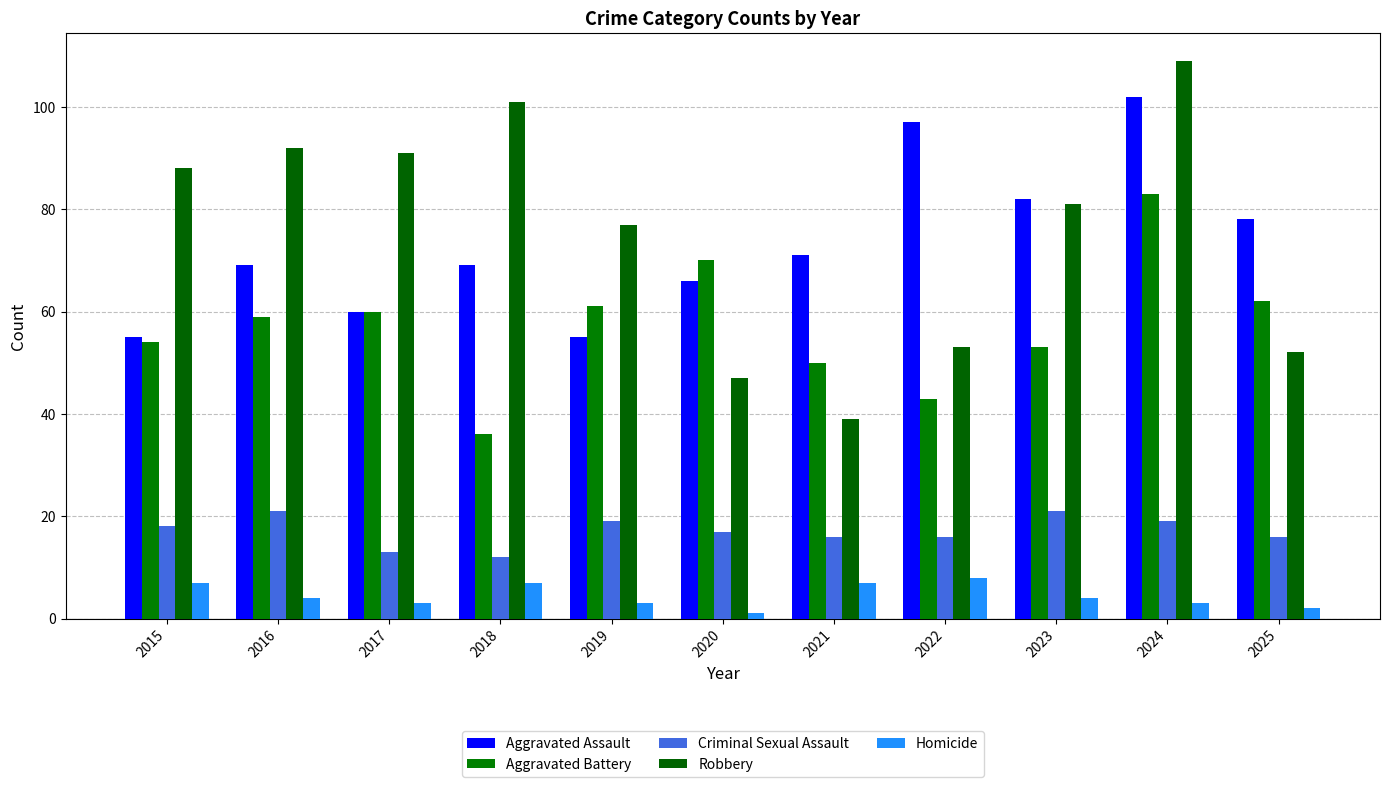

Reading right to left, extract all data points from this chart.

Aggravated Assault: 78	102	82	97	71	66	55	69	60	69	55
Aggravated Battery: 62	83	53	43	50	70	61	36	60	59	54
Criminal Sexual Assault: 16	19	21	16	16	17	19	12	13	21	18
Robbery: 52	109	81	53	39	47	77	101	91	92	88
Homicide: 2	3	4	8	7	1	3	7	3	4	7